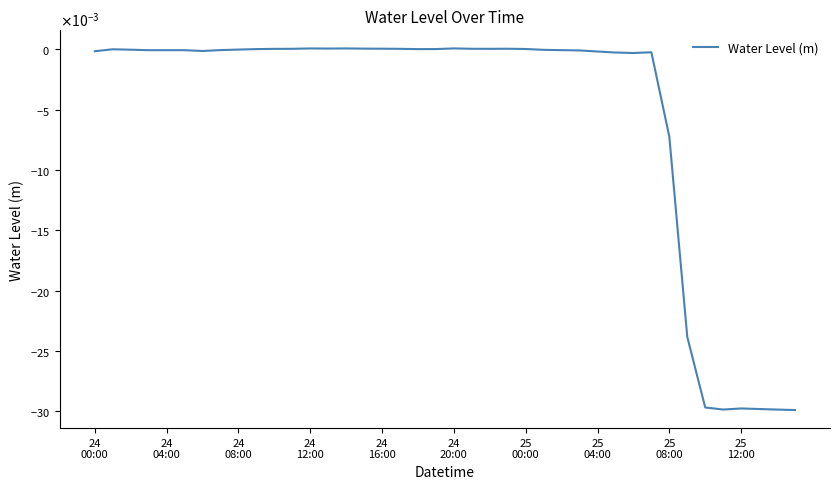

Does the chart have visible grid lines?

No